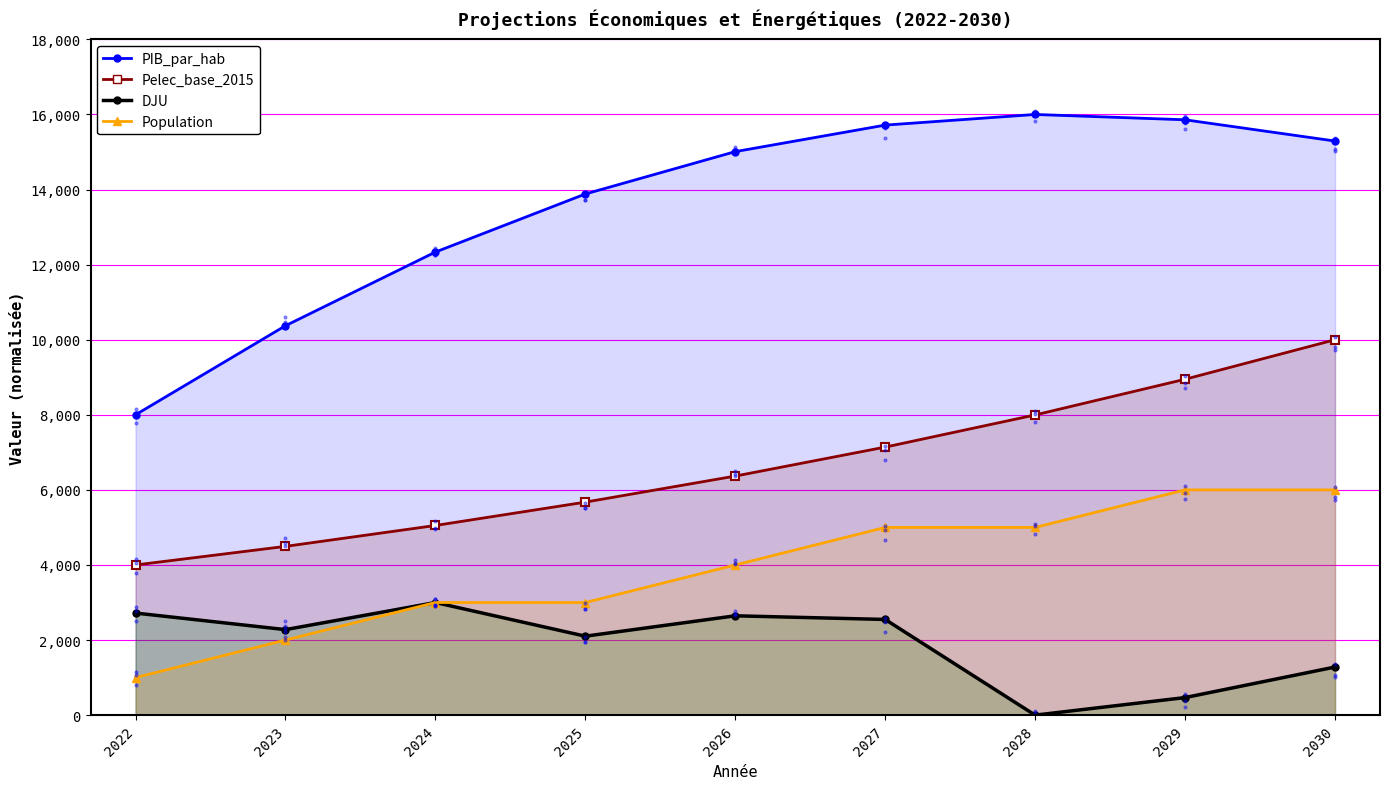

What are all the series names shown in the legend?

PIB_par_hab, Pelec_base_2015, DJU, Population